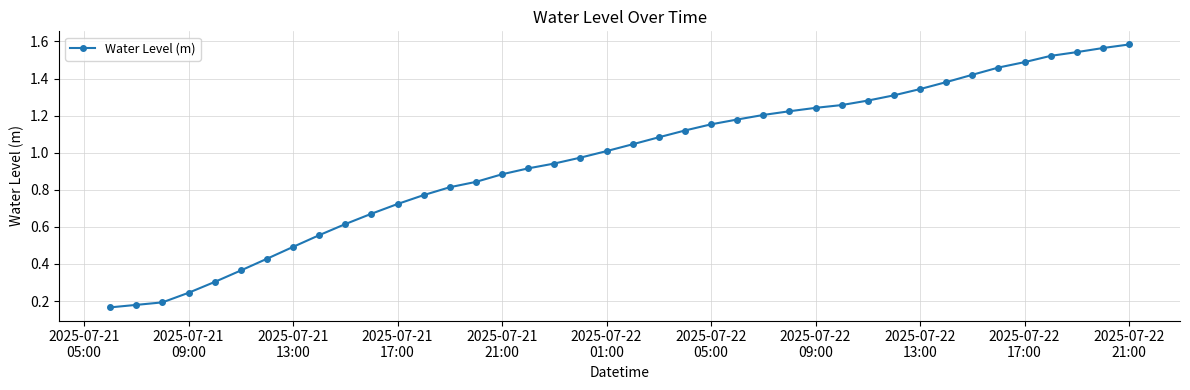

What is the sum of all values?

38.5